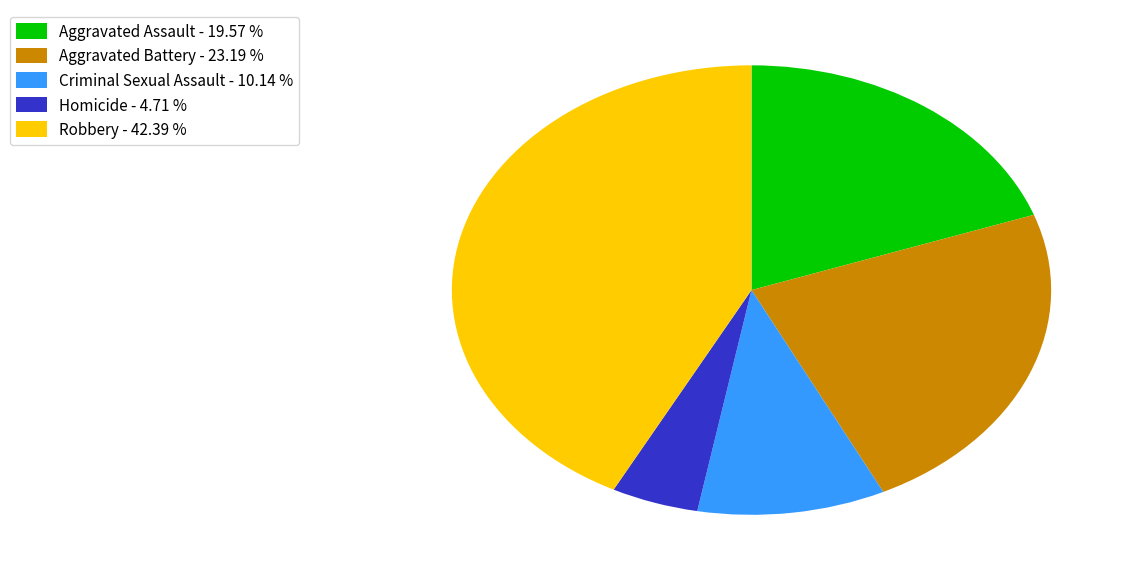

Is Aggravated Battery the majority of the pie?

No